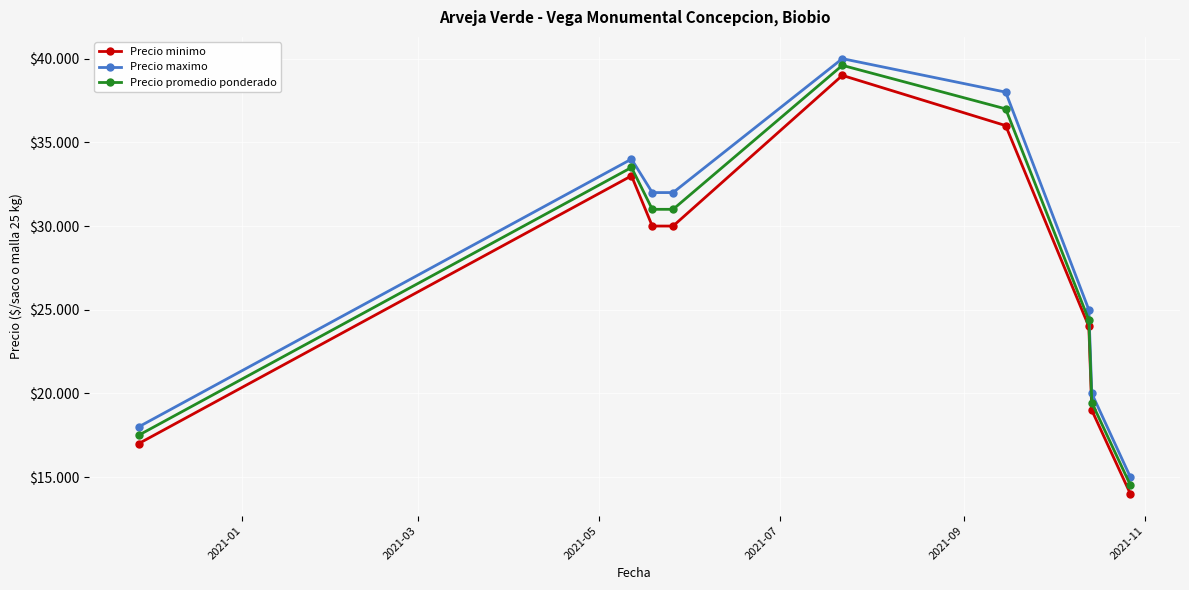

What are all the series names shown in the legend?

Precio minimo, Precio maximo, Precio promedio ponderado